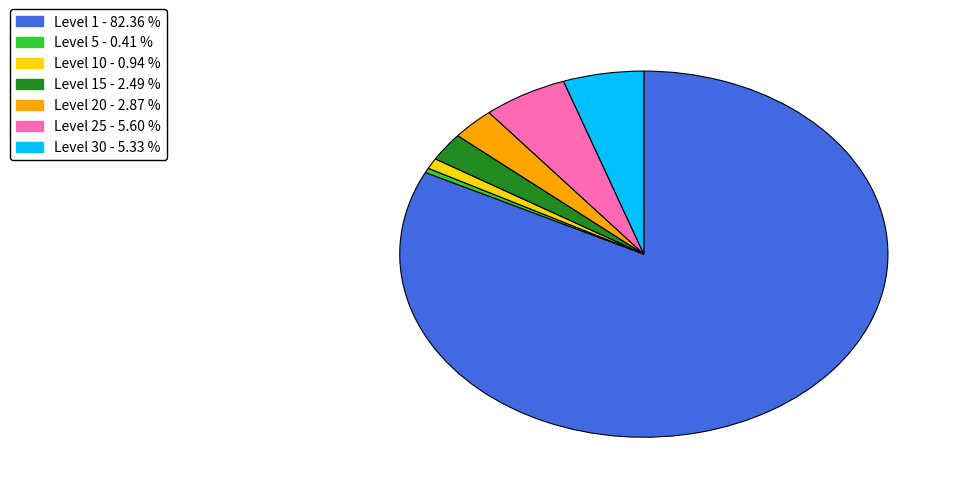

What is the ratio of the value at Level 20 - 2.87 % to the value at Level 25 - 5.60 %?

0.5